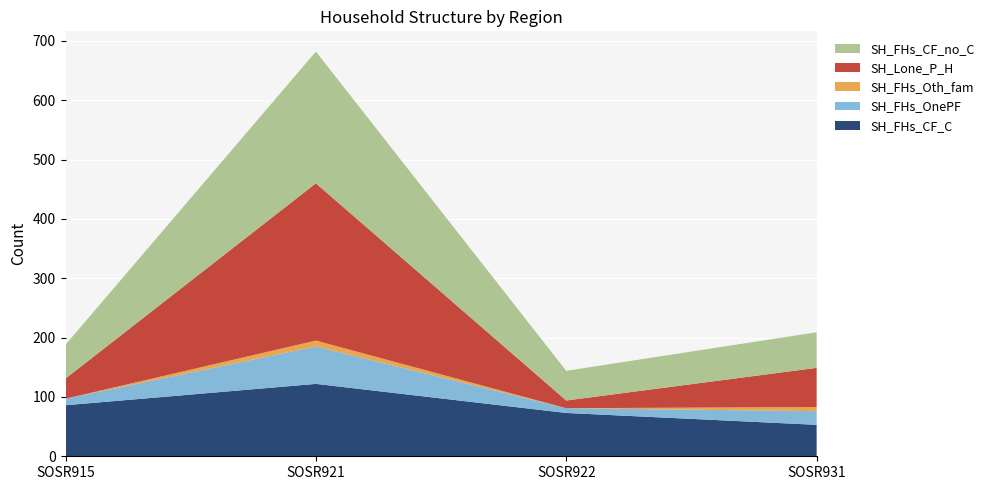

Reading left to right, transcribe all the data shown in this chart.

SH_FHs_CF_C: 86	122	73	53
SH_FHs_OnePF: 11	63	8	23
SH_FHs_Oth_fam: 0	10	0	7
SH_Lone_P_H: 34	265	13	66
SH_FHs_CF_no_C: 57	222	50	60